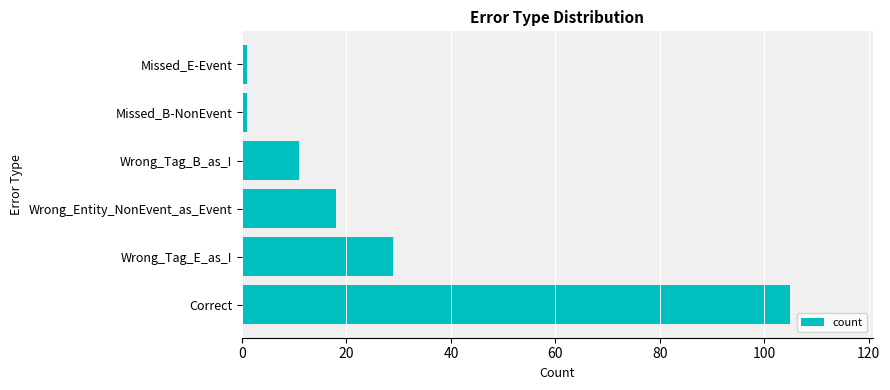

At which category does the chart reach its peak across all series?

Correct